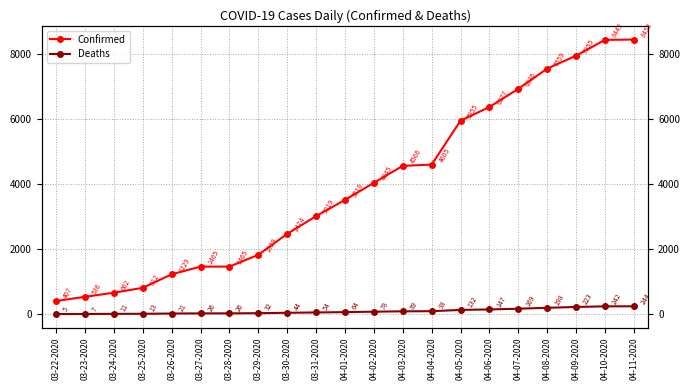

True or false: Deaths and Confirmed cross at least once.

False